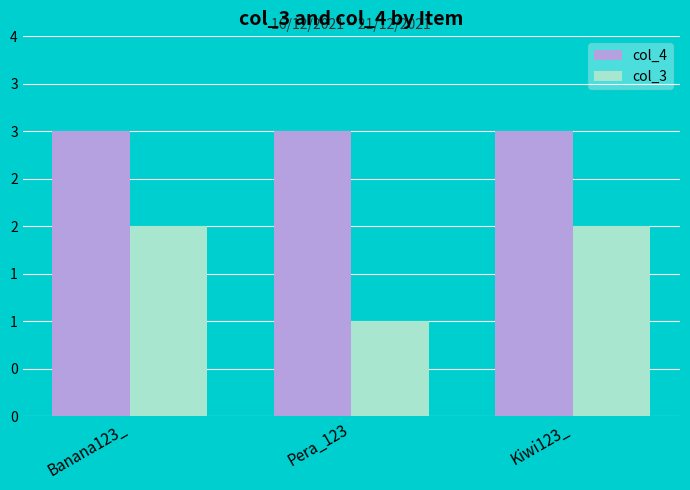

What is the total value across all series at Banana123_?

5